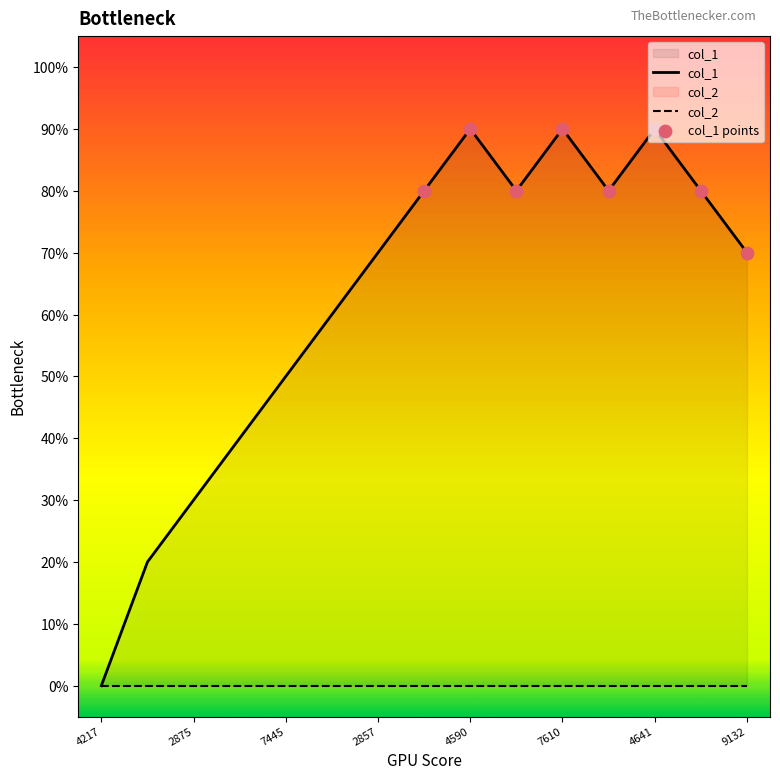

What is the change in value from 4590 to 9132?

-2